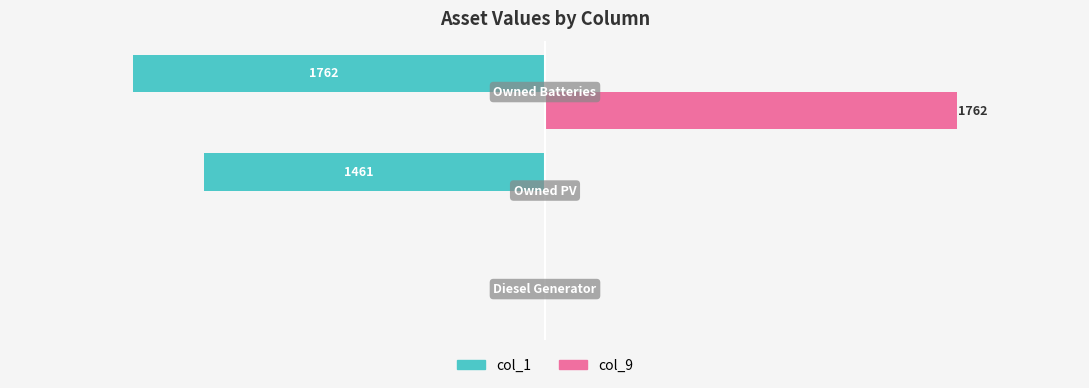

Which series has the largest total across all categories?

col_9